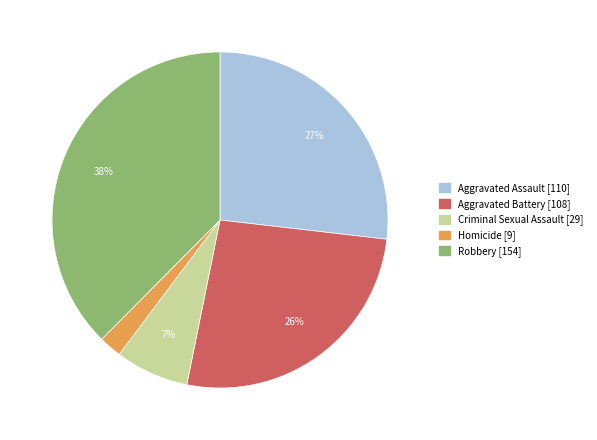

Is it true that Homicide is 15% of the pie?

False